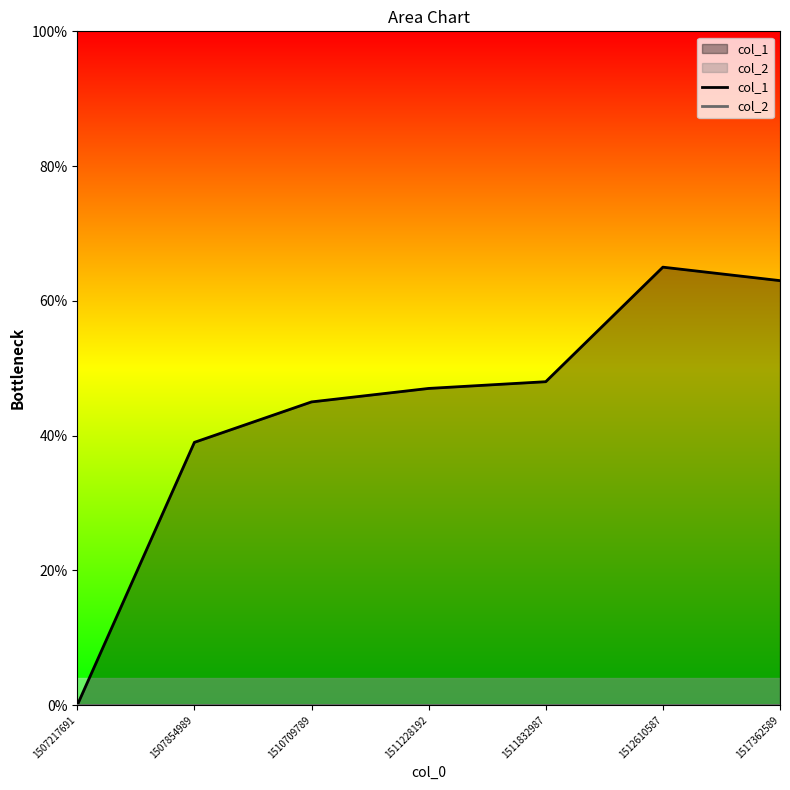

At which category is the sum across all series the highest?

1512610587